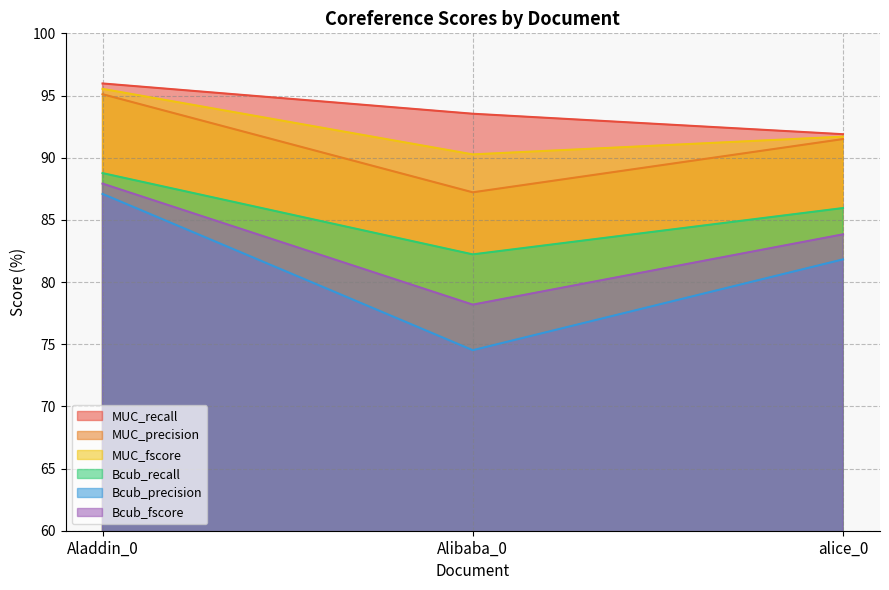

What is the average value of the Bcub_precision series?

81.1